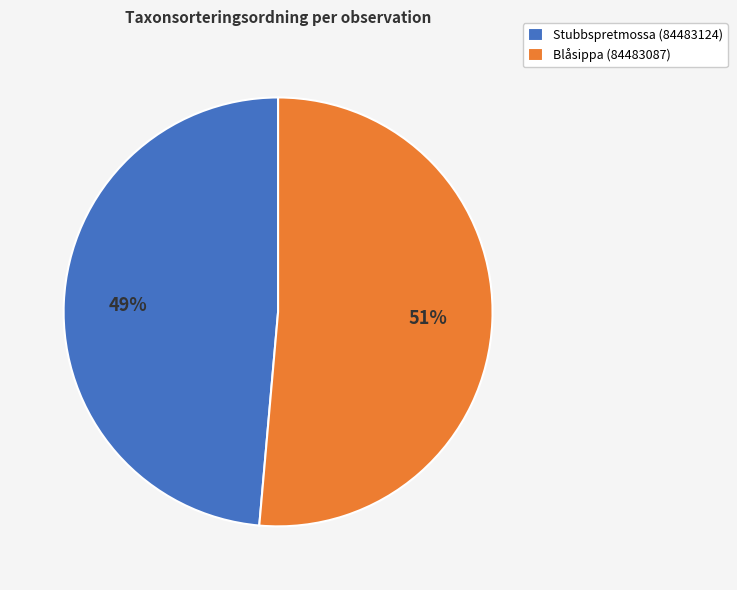

Which slice is the smallest?

Stubbspretmossa (84483124)